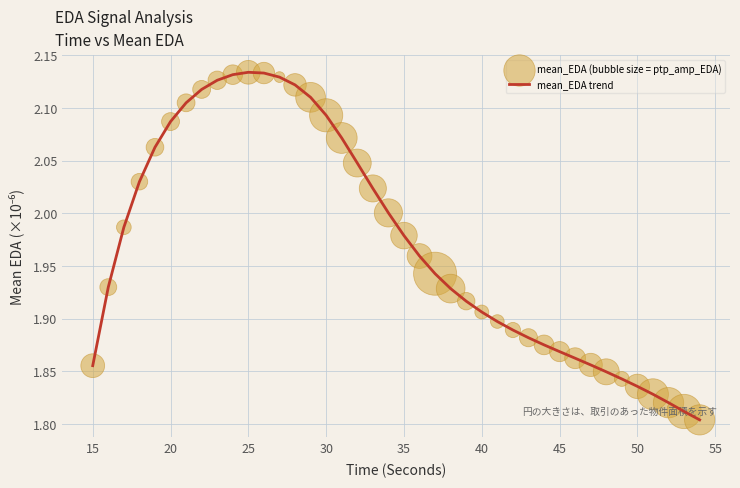

What is the difference between the maximum and minimum values?

0.3